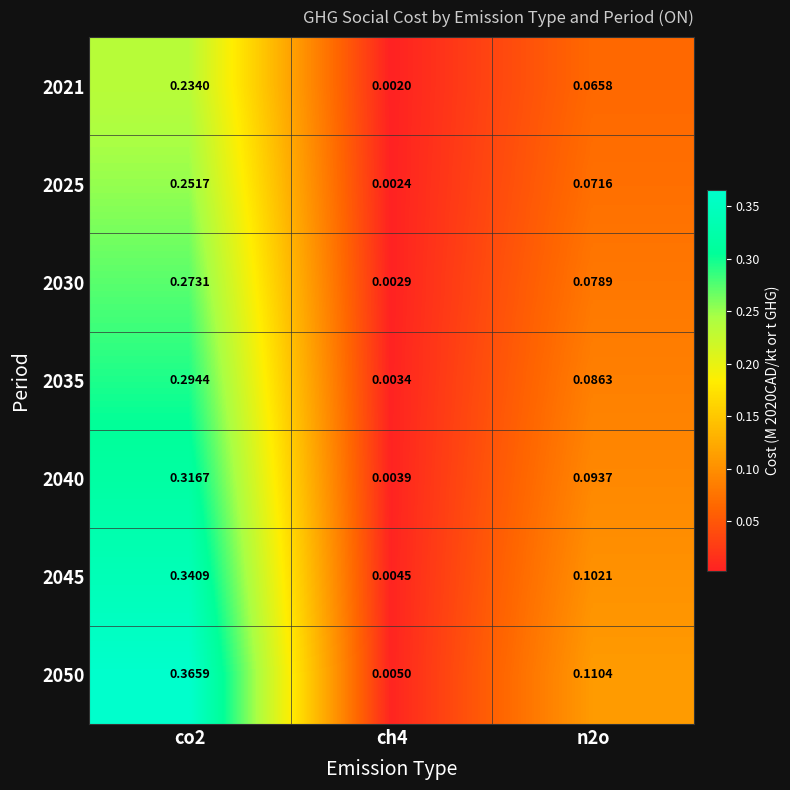

At which category is the sum across all series the highest?

co2